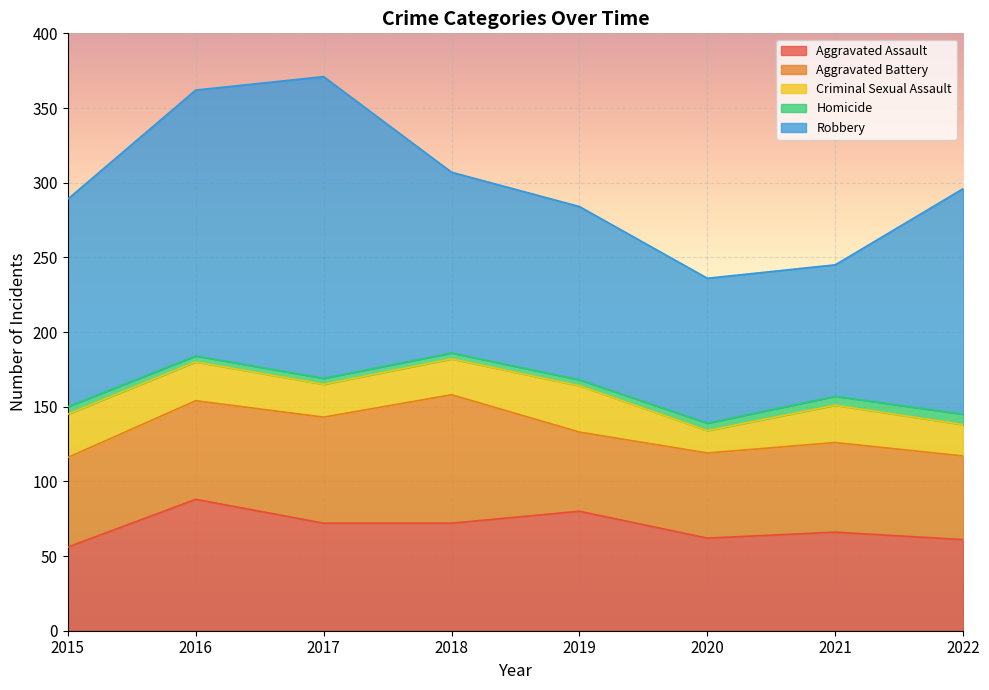

True or false: Robbery has more than 0 interior local peaks.

True